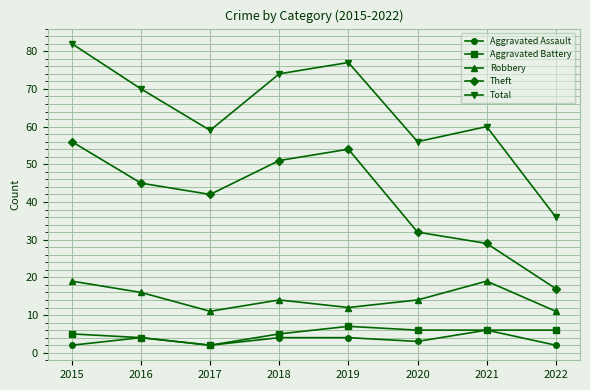

At which category does the chart reach its peak across all series?

2015